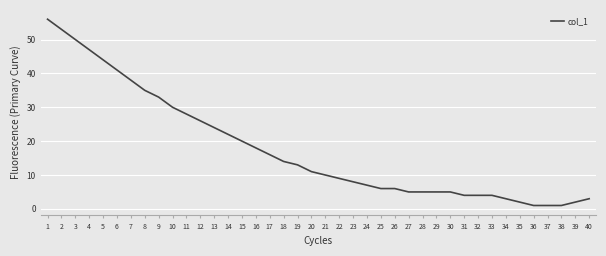

The chart shows a value of 4 at 32. True or false?

True